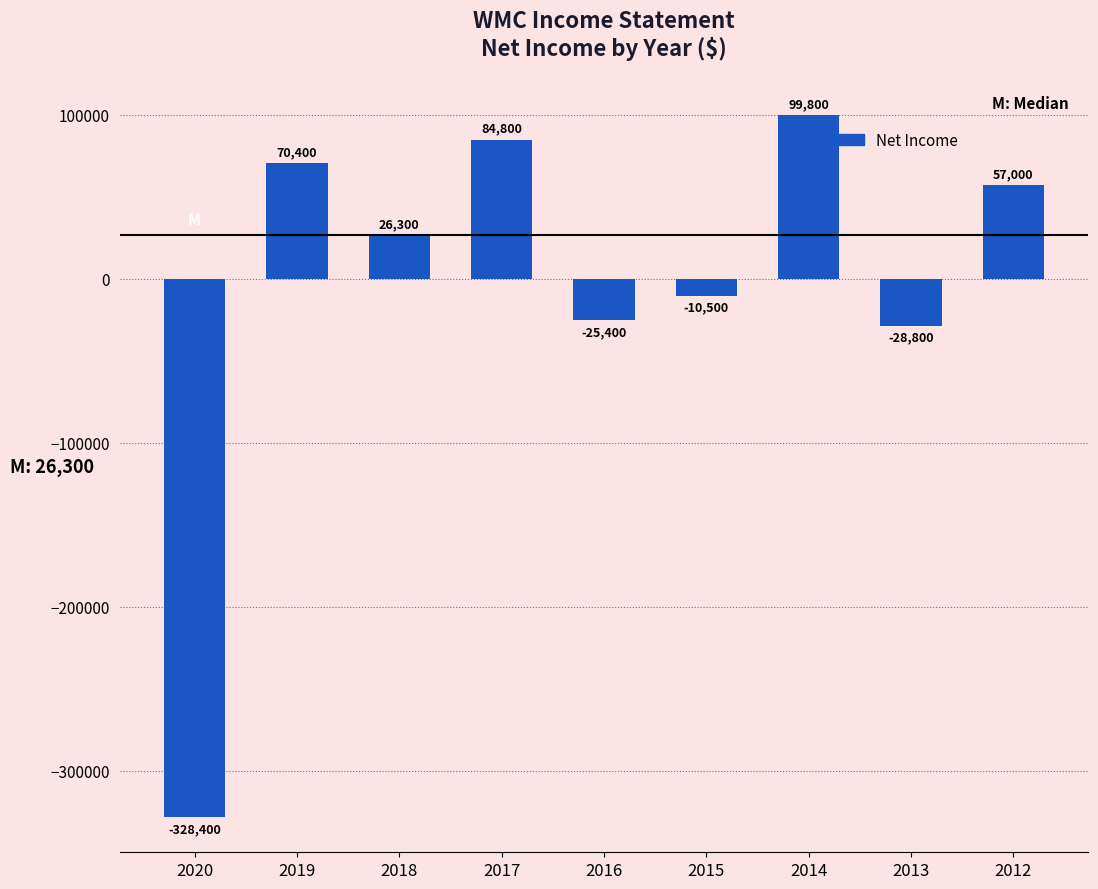

What is the smallest value displayed?

-328400